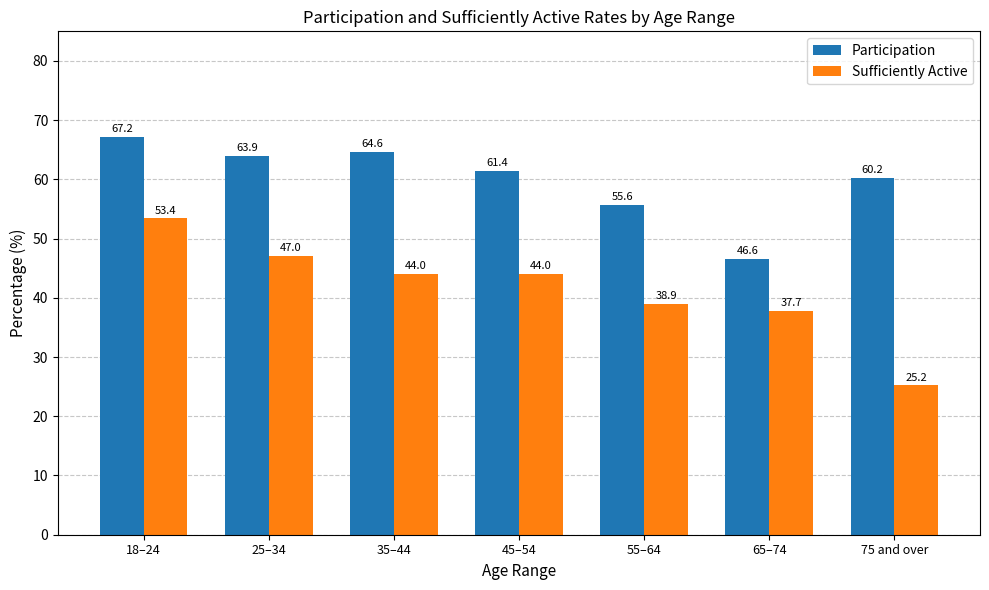

Where does the Sufficiently Active series first go above 44?

18–24